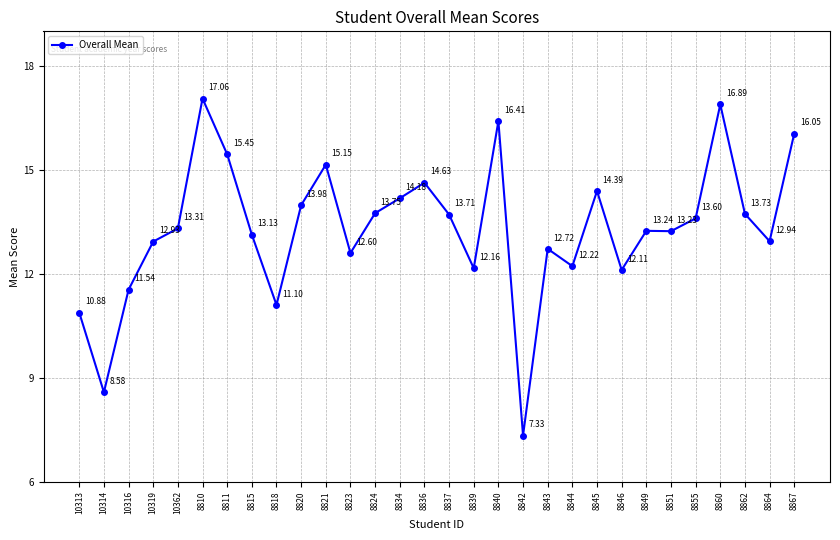

Does the chart have visible grid lines?

Yes